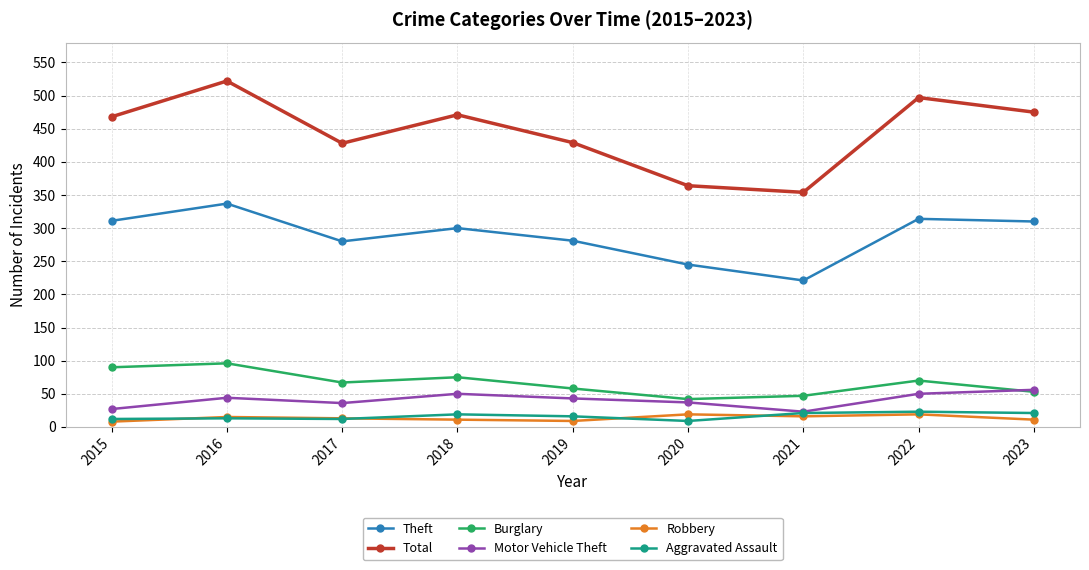

Is the value of Burglary at 2018 greater than the value of Robbery at 2019?

Yes